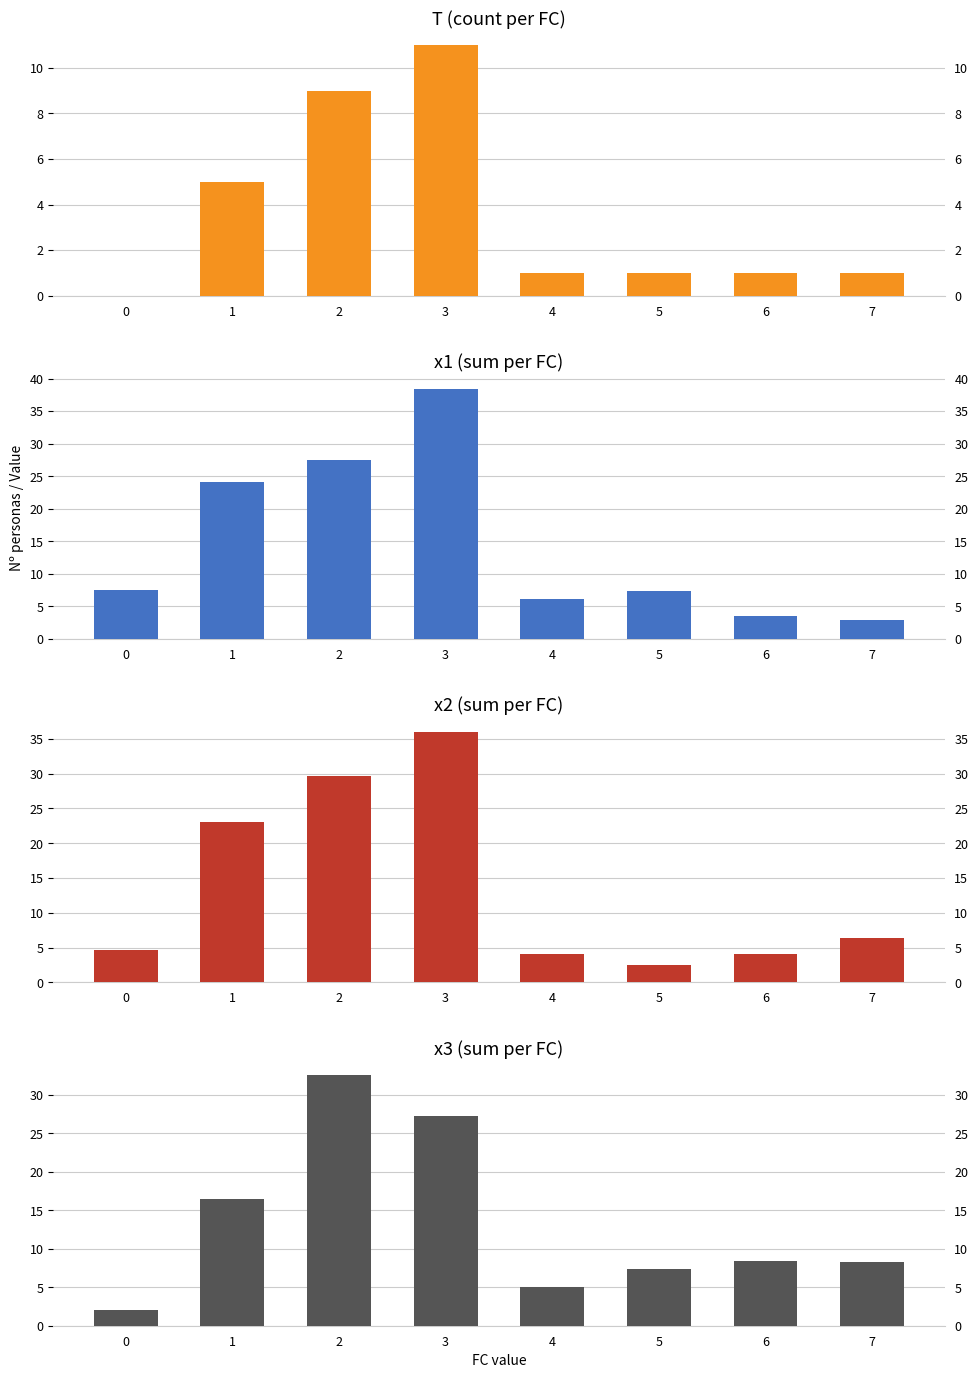

Are the bars horizontal?

No